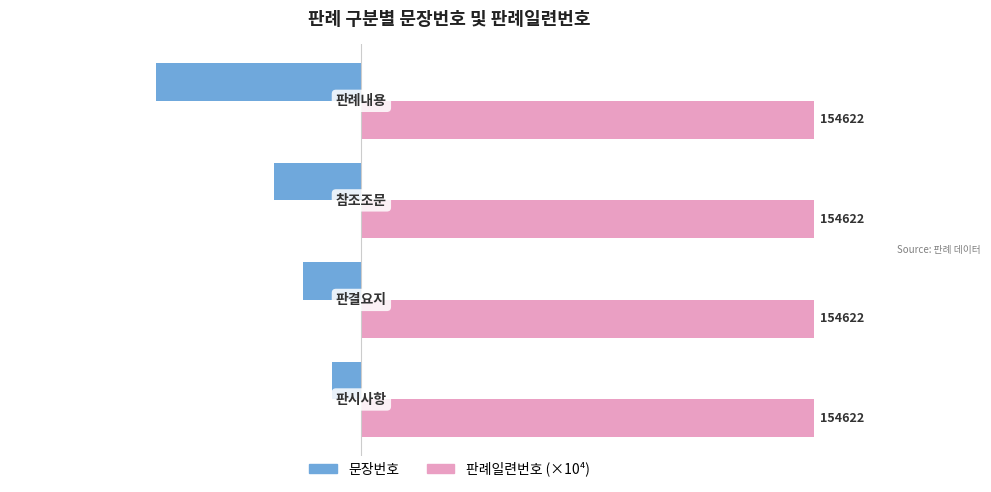

What are all the series names shown in the legend?

문장번호, 판례일련번호 (×10⁴)